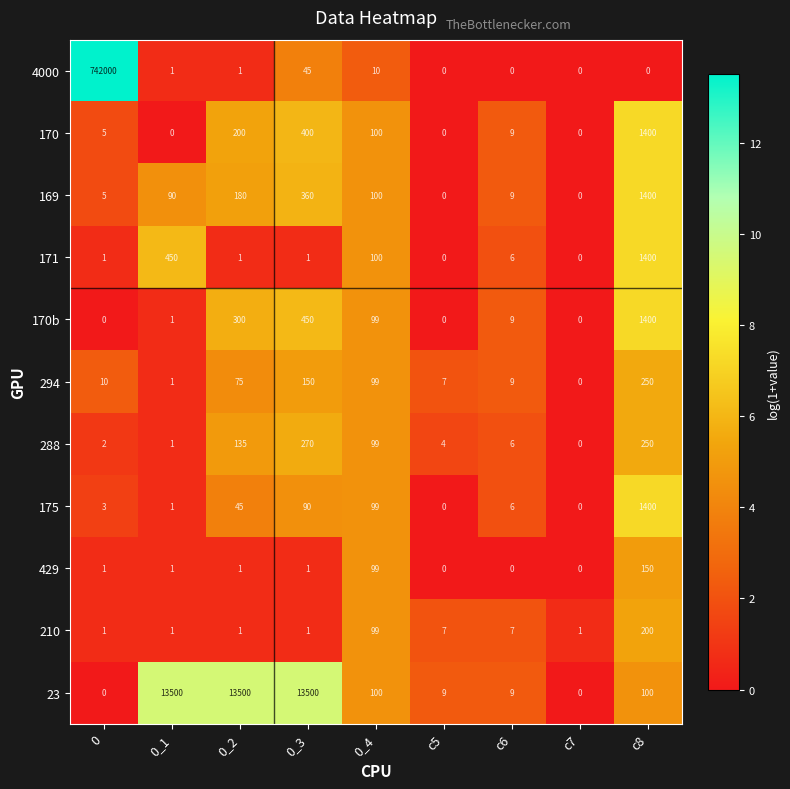

Which series has the largest range (max minus min)?

4000